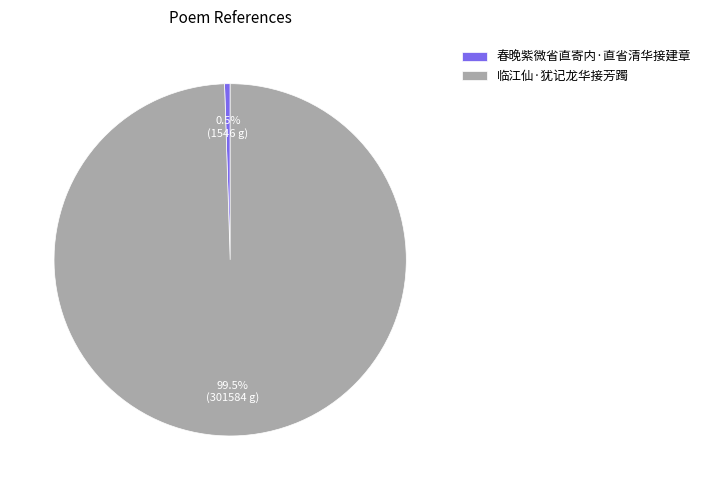

What is the majority slice?

临江仙·犹记龙华接芳躅